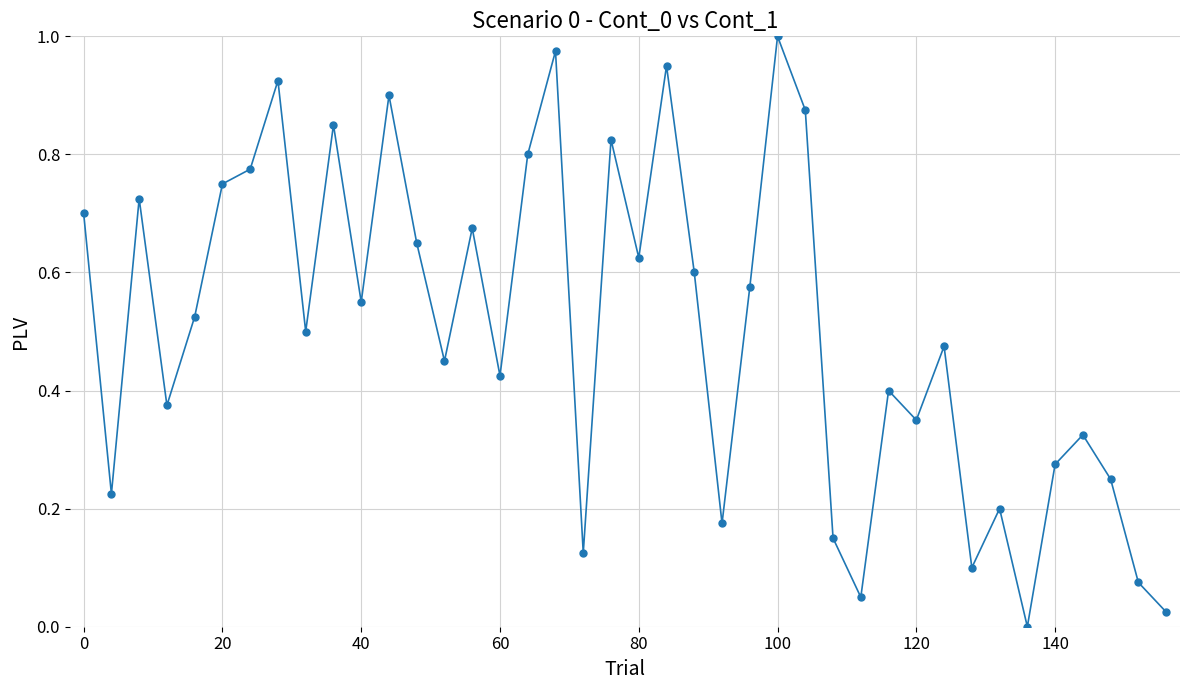

How many points are higher than both their immediate neighbors (excluding endpoints)?

13